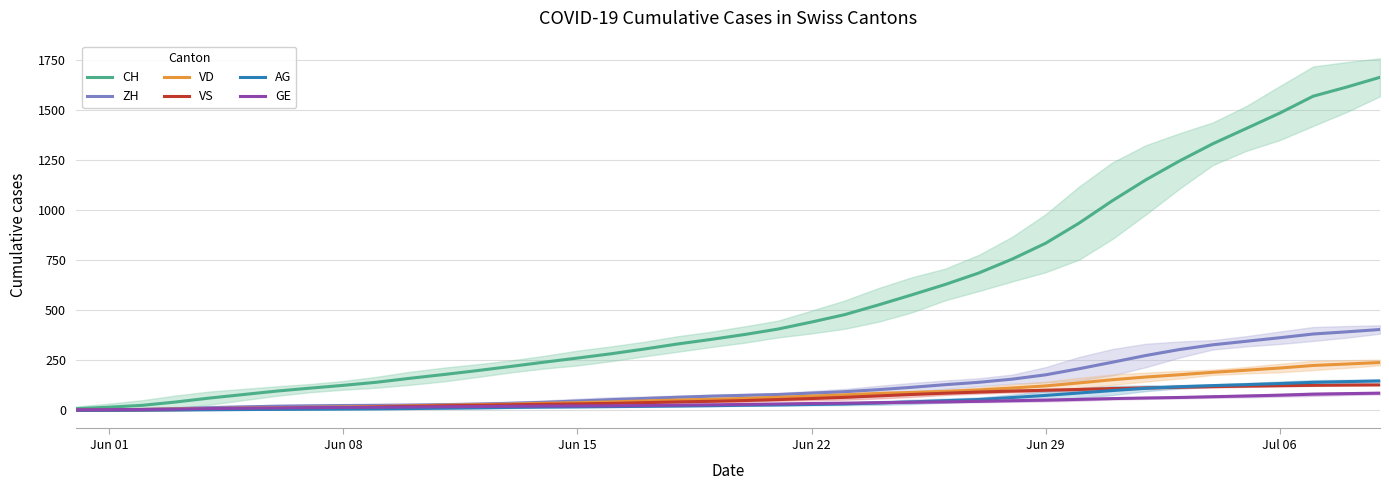

At how many categories does at least one series exceed 1664?

1